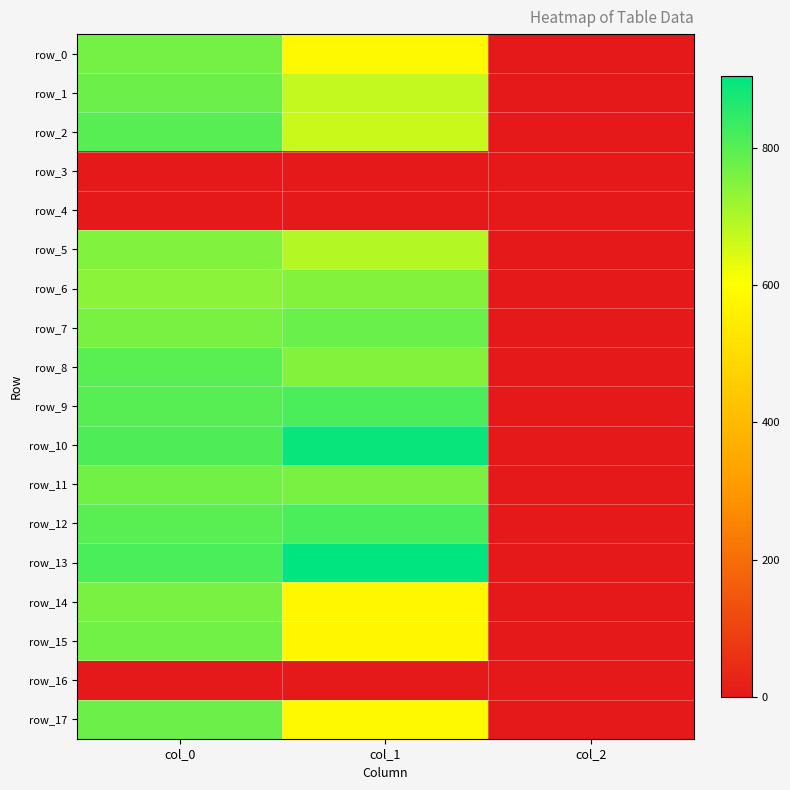

At which category is the sum across all series the highest?

col_0